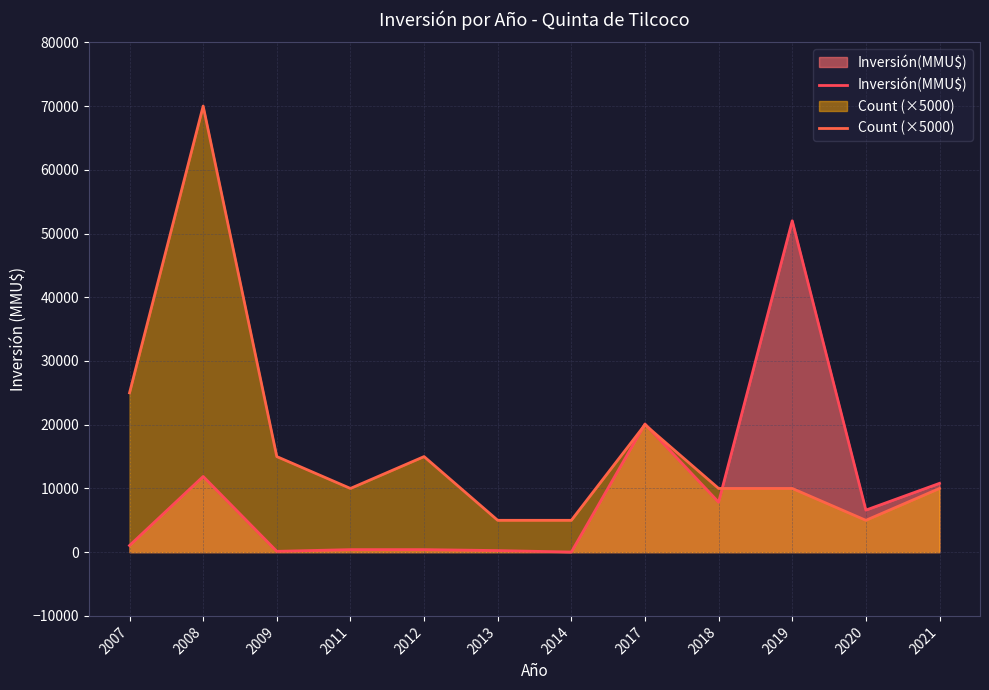

At how many categories does at least one series exceed 62543?

1